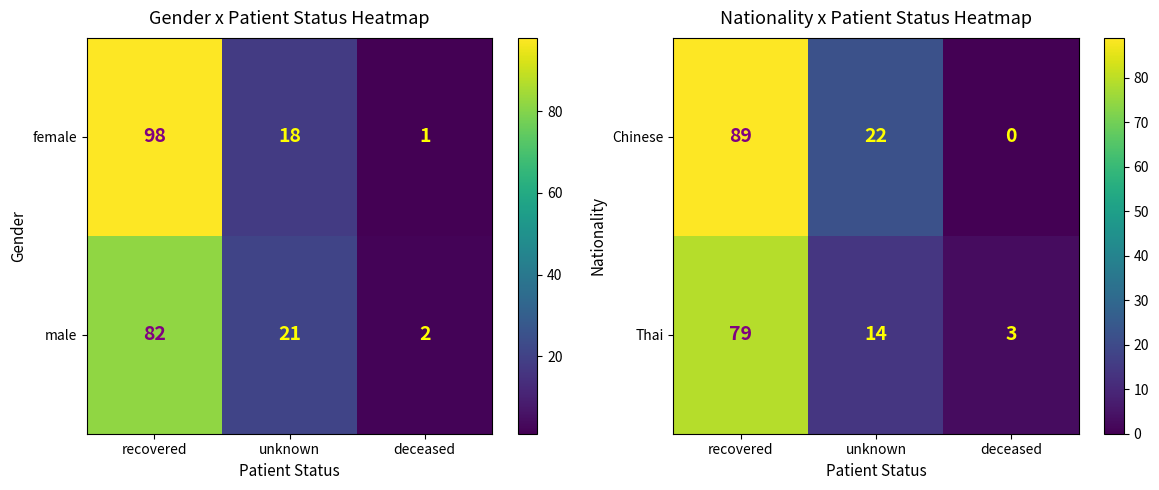

The Thai series shows 14 at unknown. True or false?

True